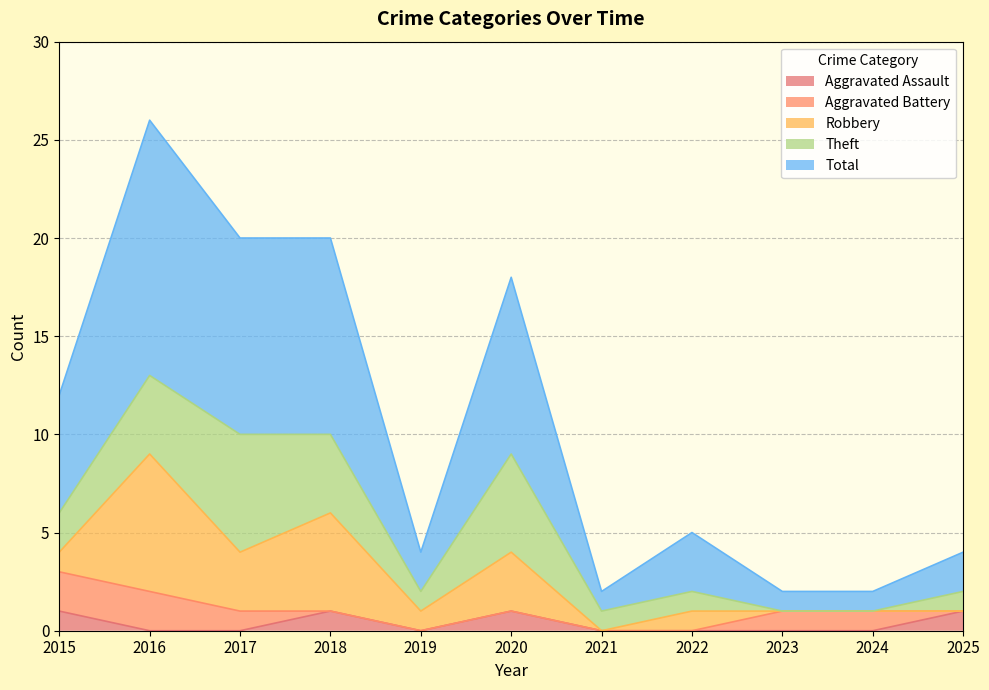

What is the highest value of the Aggravated Assault series?

1